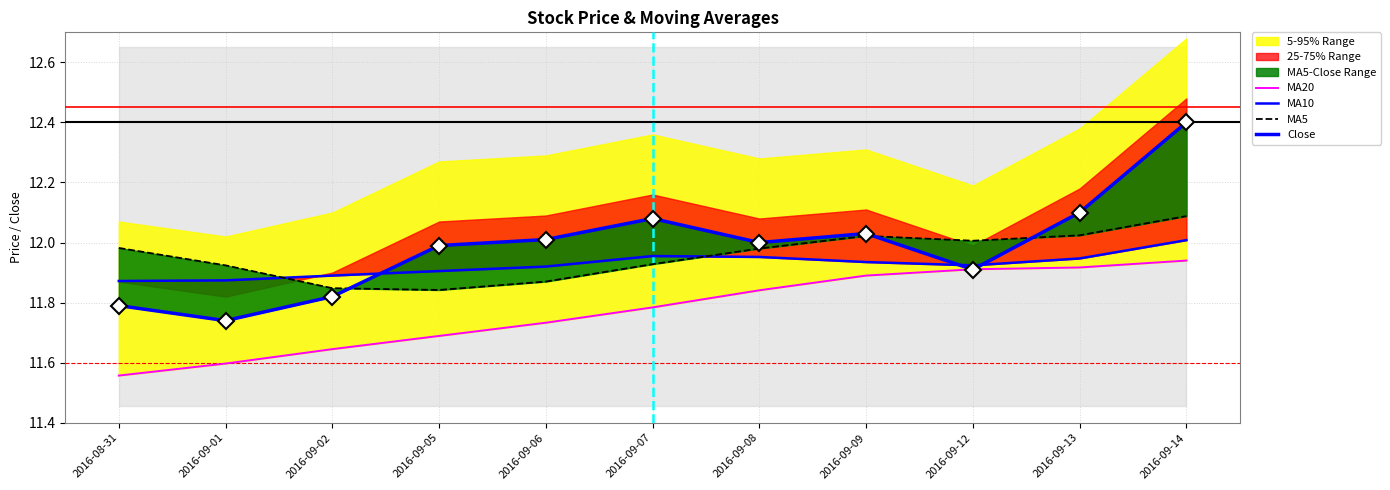

Is it true that MA10 equals 18.7 at 2016-09-13?

False